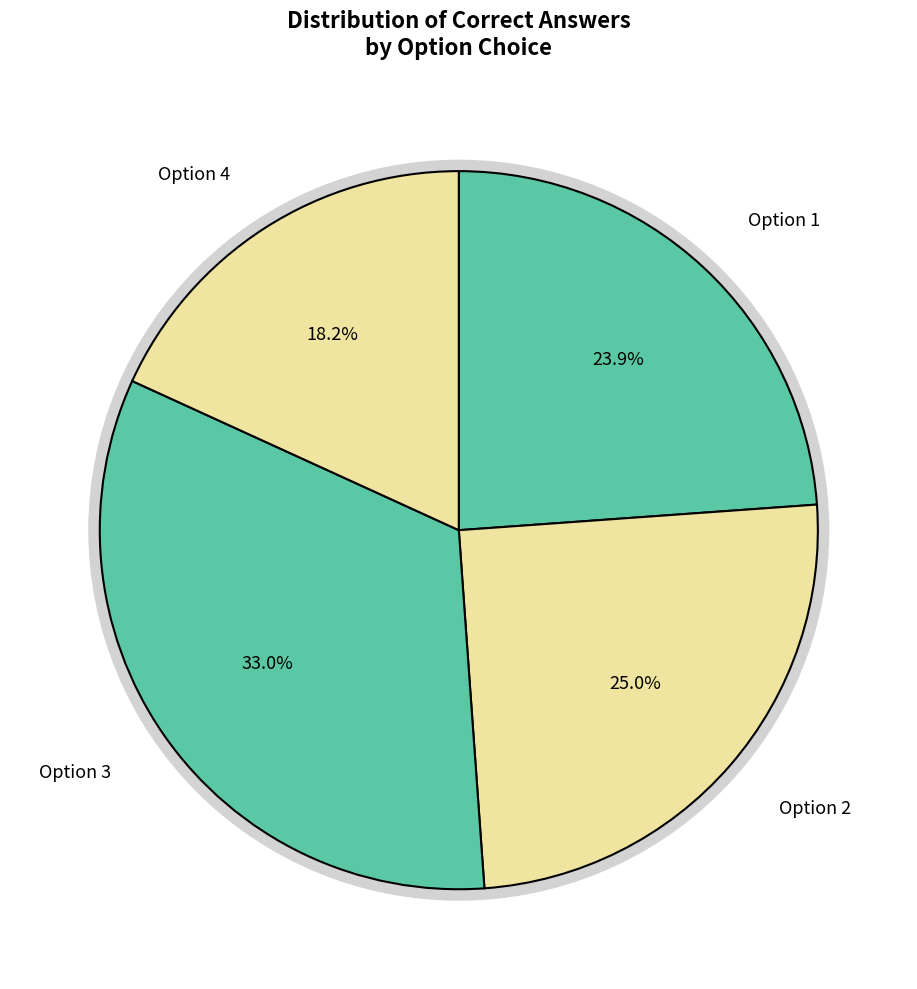

Is there any slice that represents more than half of the pie?

No